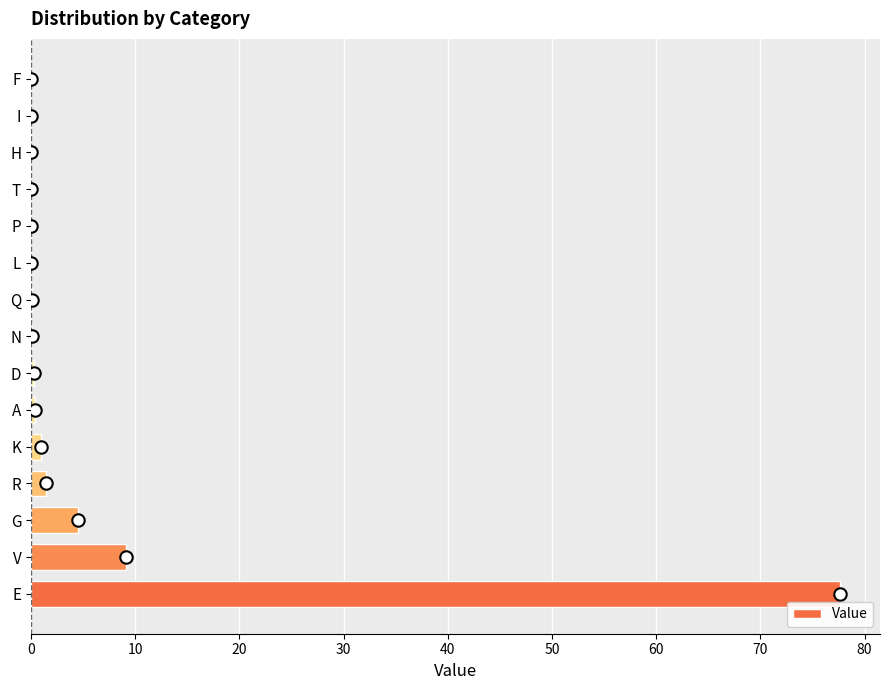

At which label is Value closest to 38?

V